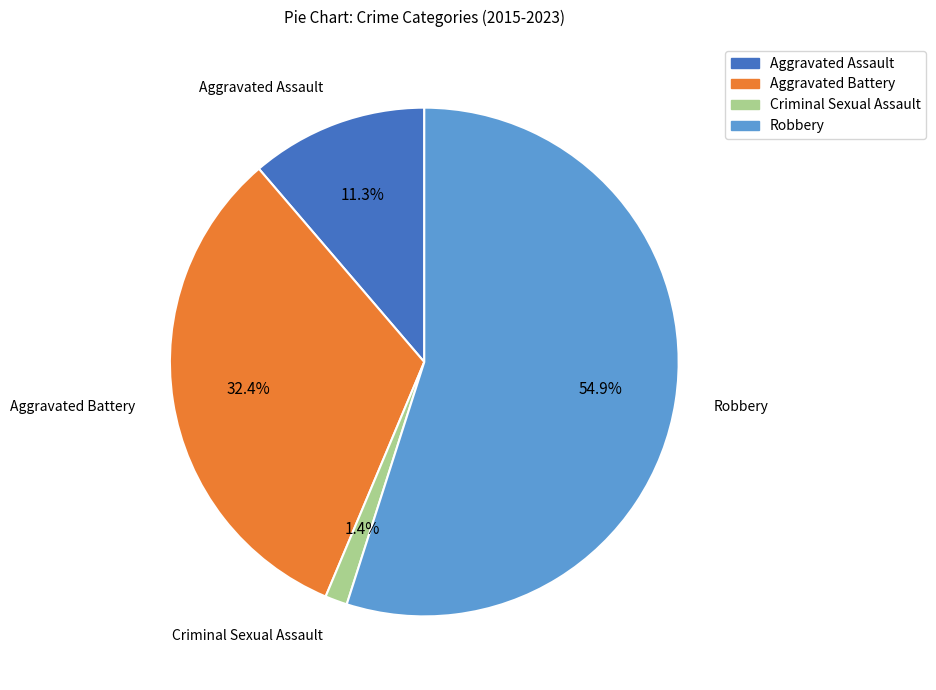

Which slice represents more than half of the pie?

Robbery